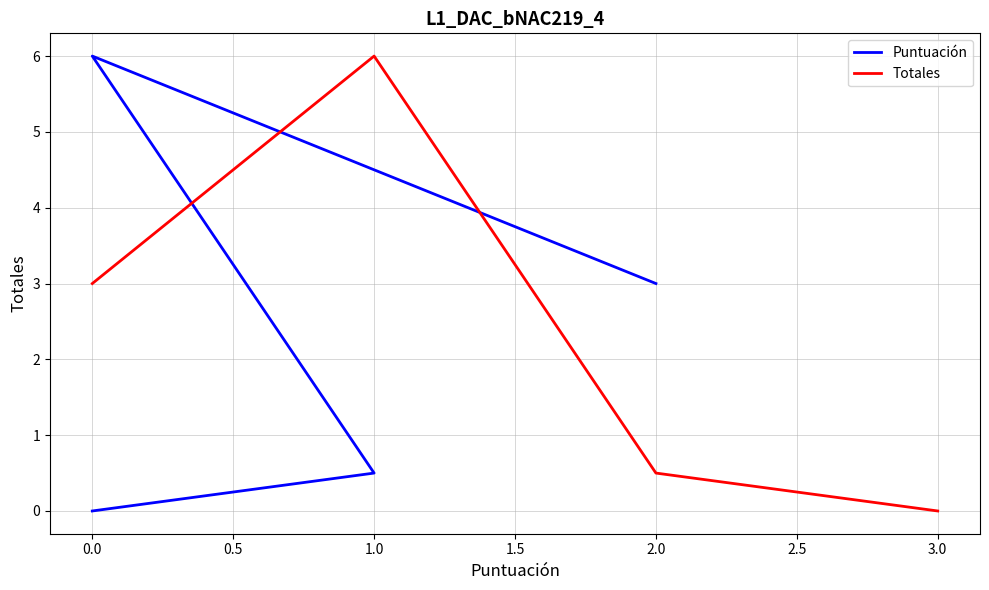

Reading left to right, what are all the values shown in this chart?

Puntuación: 3.0	6.0	0.5	0.0
Totales: 3.0	6.0	0.5	0.0